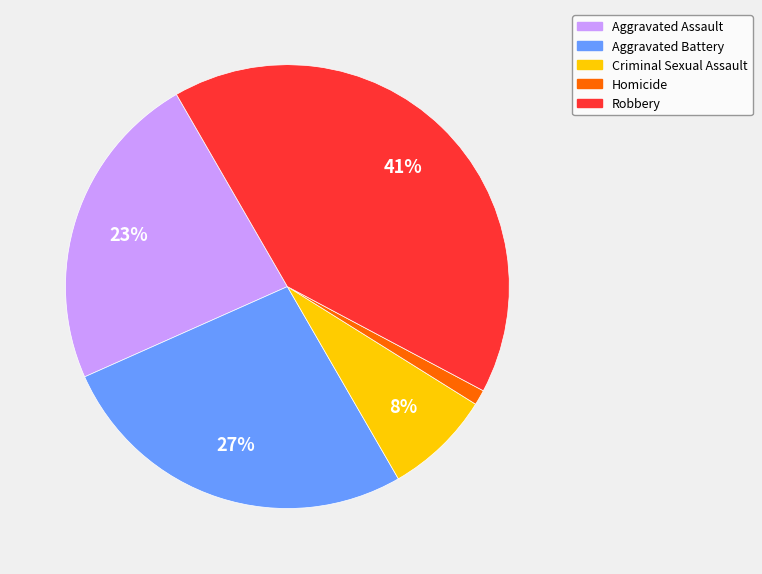

True or false: Aggravated Assault accounts for 16% of the total.

False